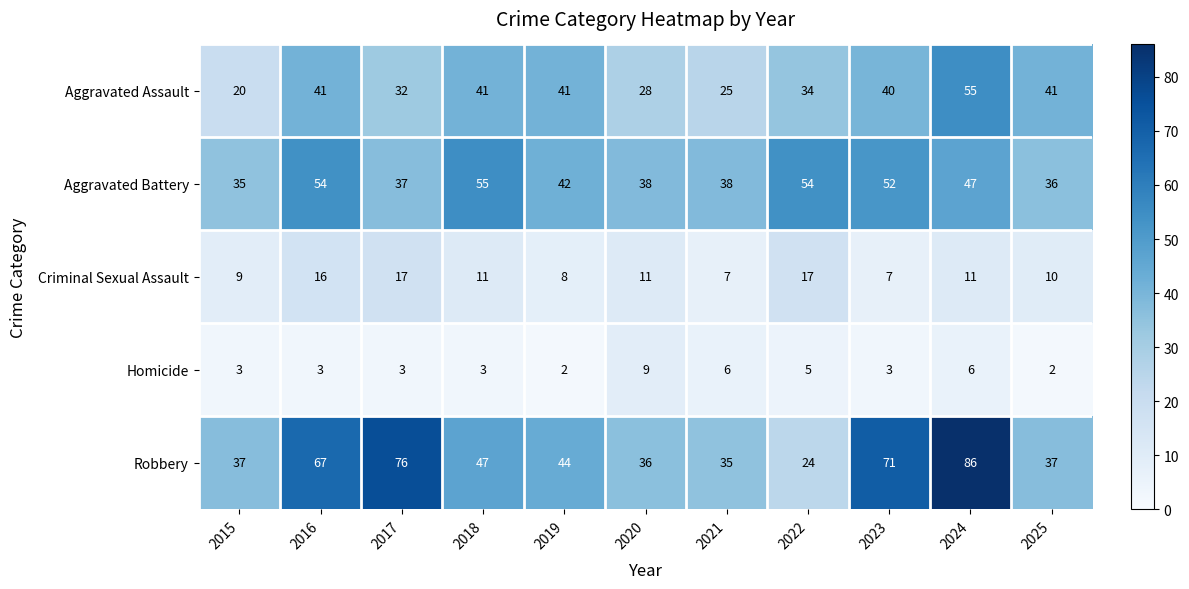

What is the total value across all series at 2020?

122